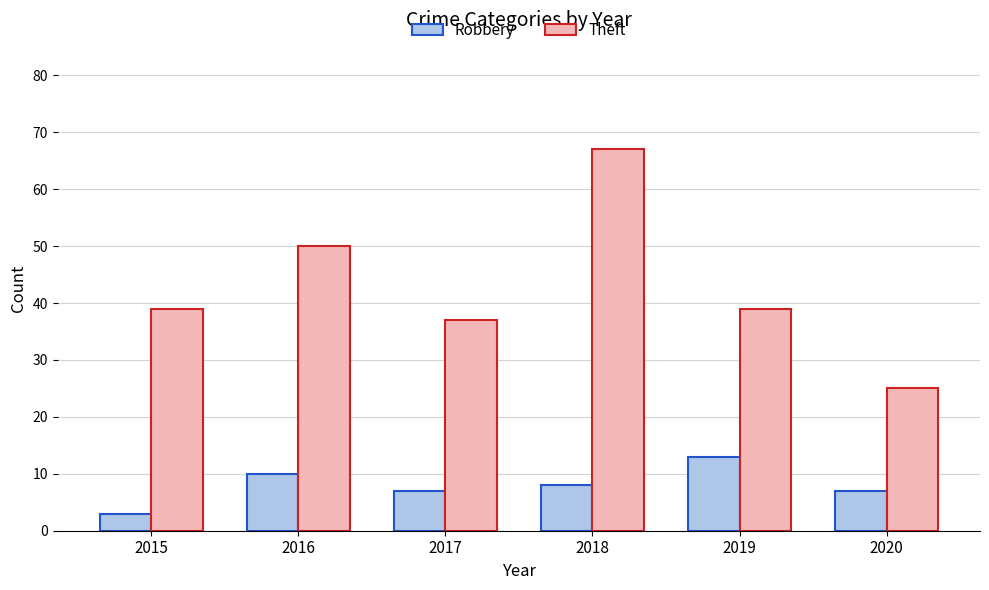

List the series in order of their overall mean, lowest first.

Robbery, Theft